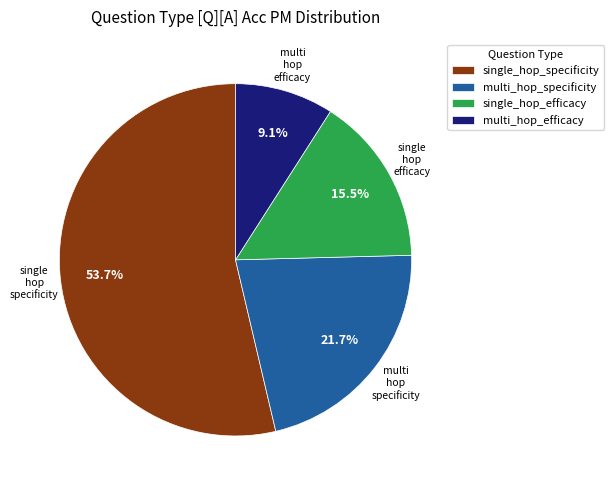

Count the number of slices in the pie.

4